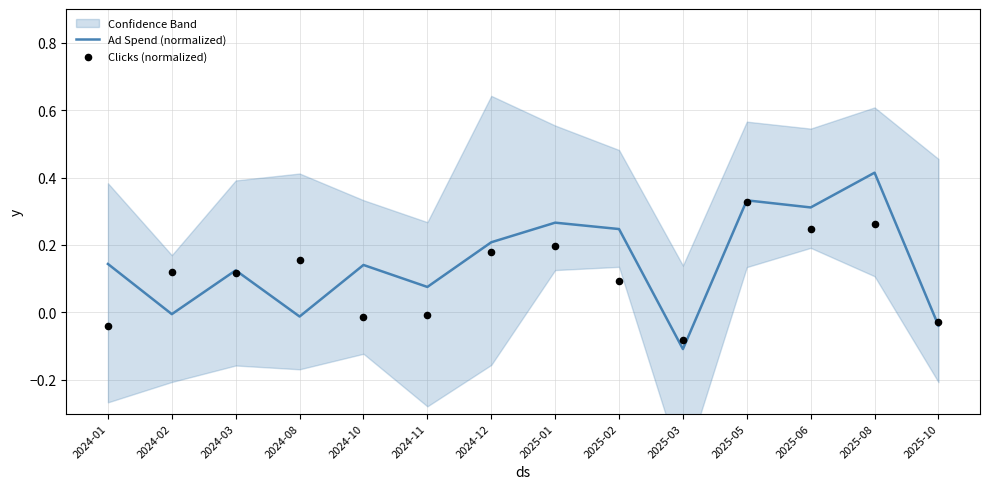

What is the total value across all series at 2024-03?

0.2